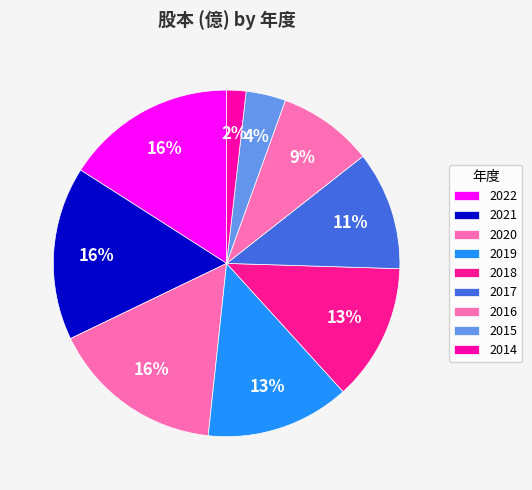

Which slice is the largest?

2021